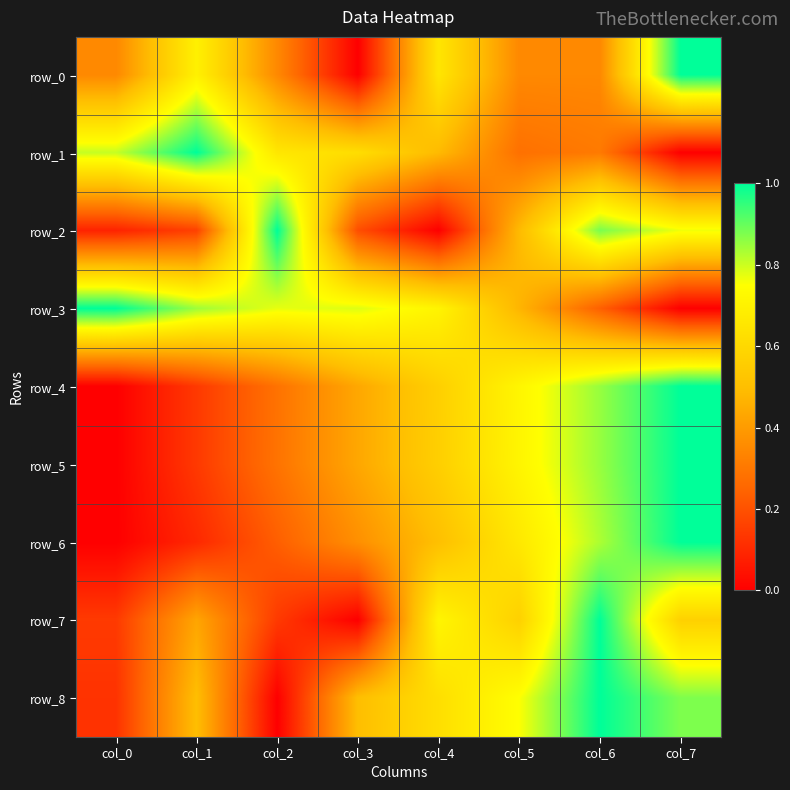

At which category does the chart reach its peak across all series?

col_7